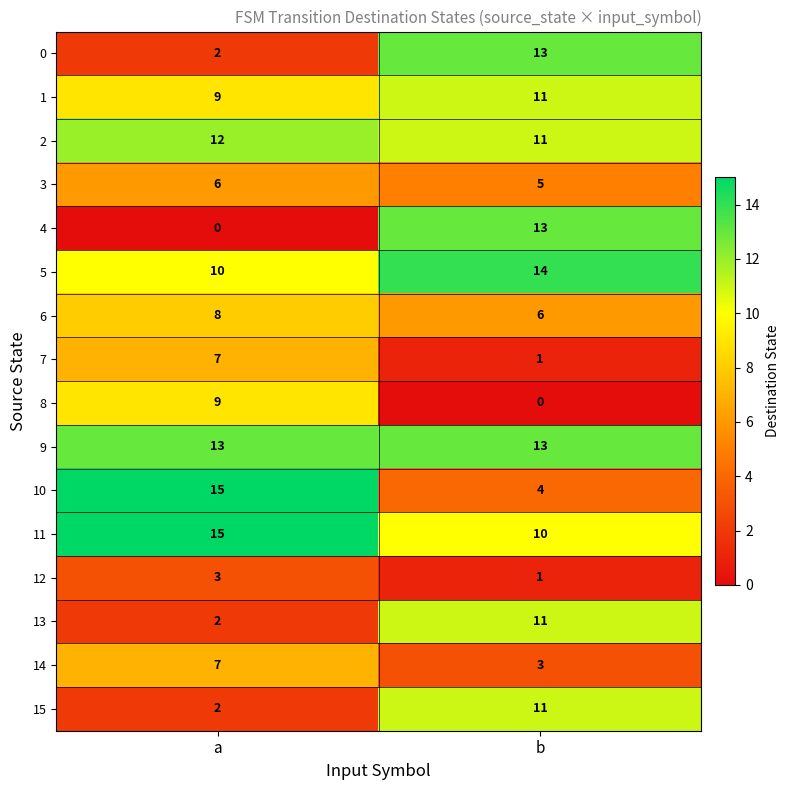

Which category has the lowest value in the 0 series?

a